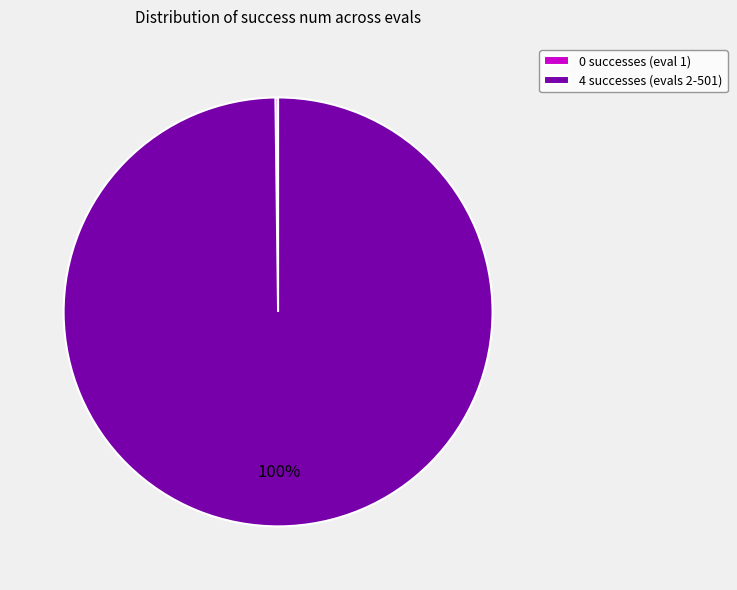

What percentage is the 4 successes (evals 2-501) slice, to the nearest percent?

100%